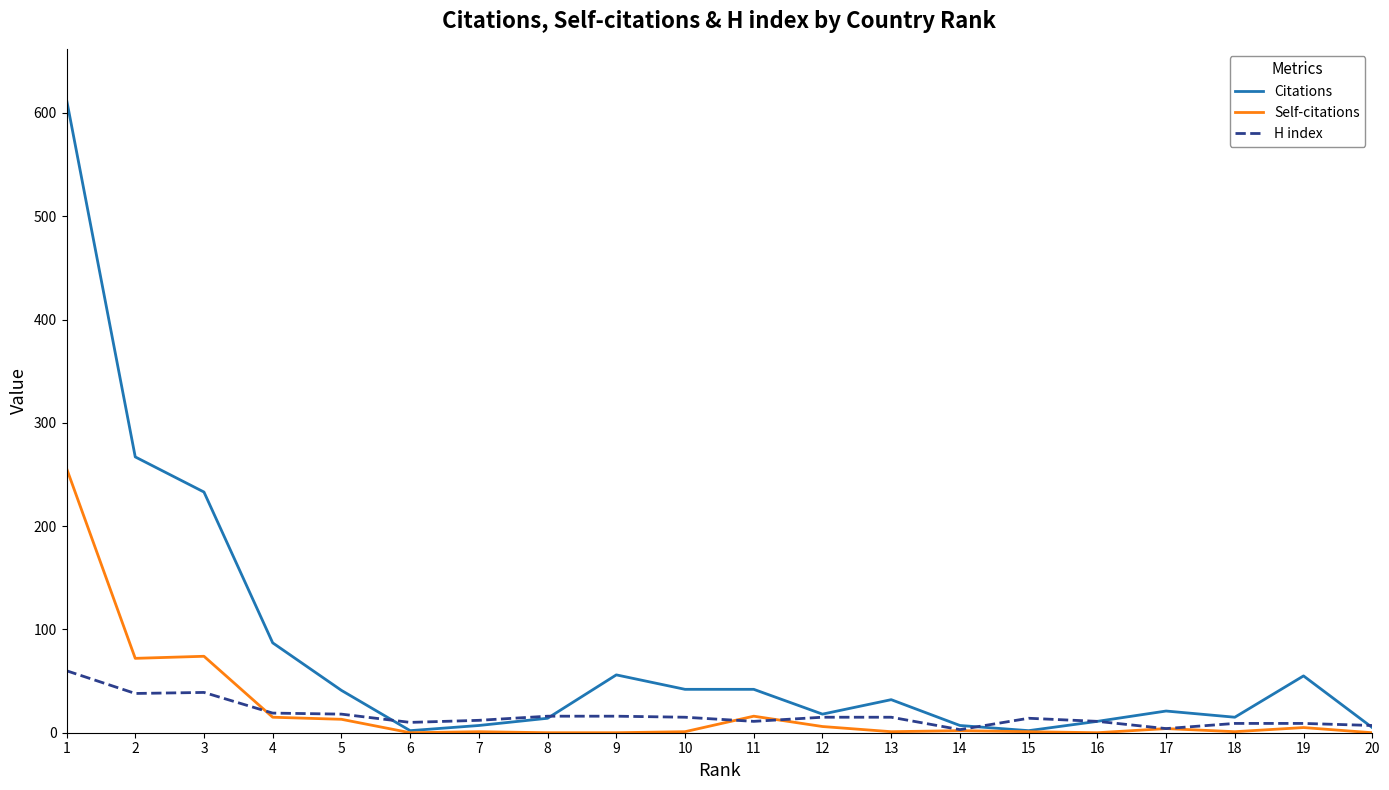

List the series in order of their peak value, highest first.

Citations, Self-citations, H index